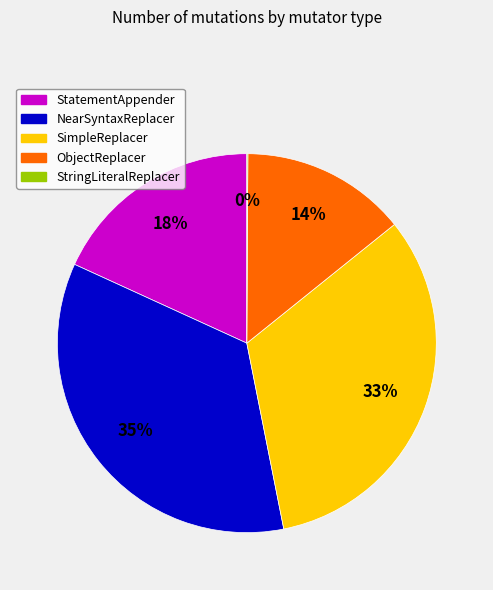

To the nearest percent, what percentage of the pie is ObjectReplacer?

14%